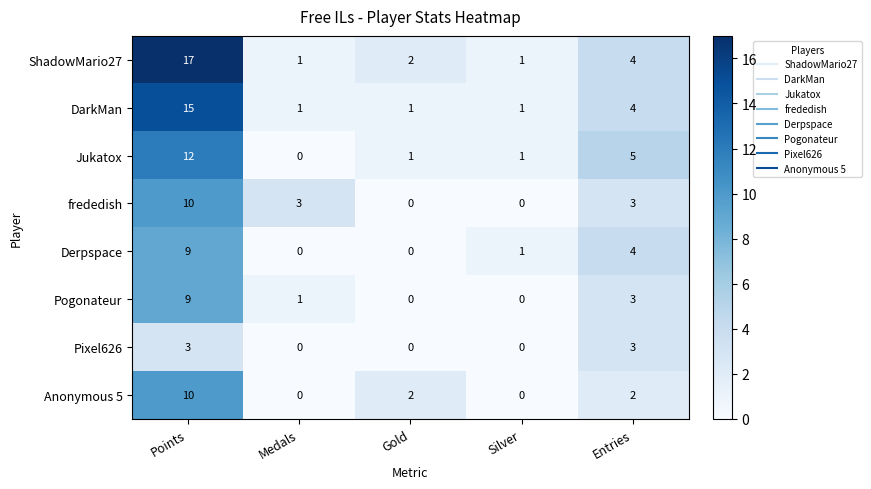

At which label is Derpspace closest to 4?

Entries